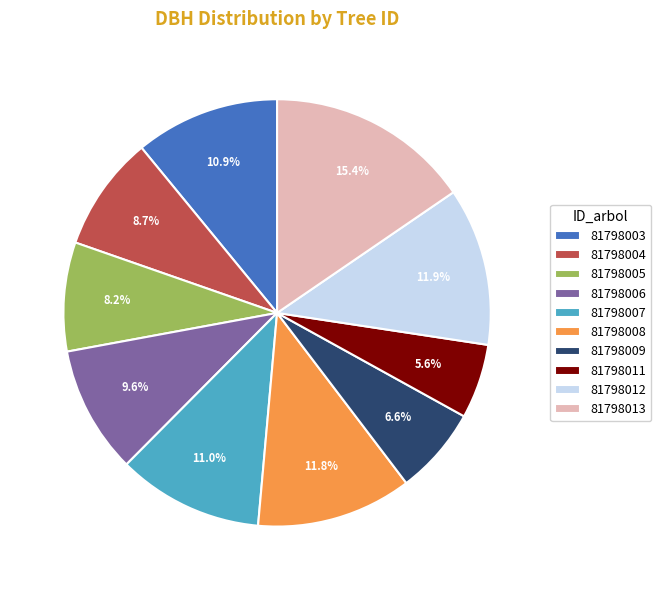

Is the sum of 81798007 and 81798009 greater than half?

No